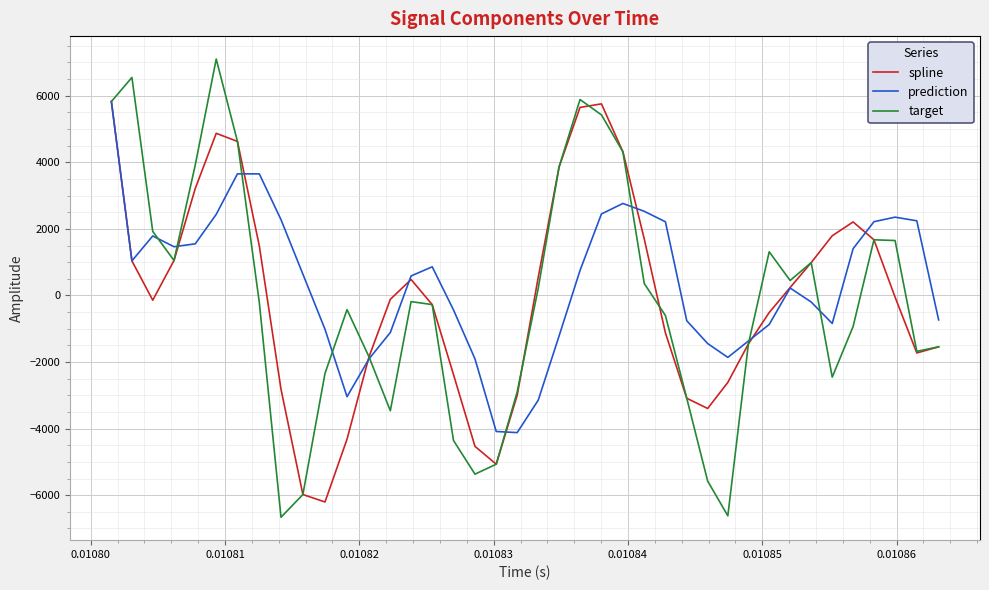

What is the maximum value shown in the chart?

7103.5